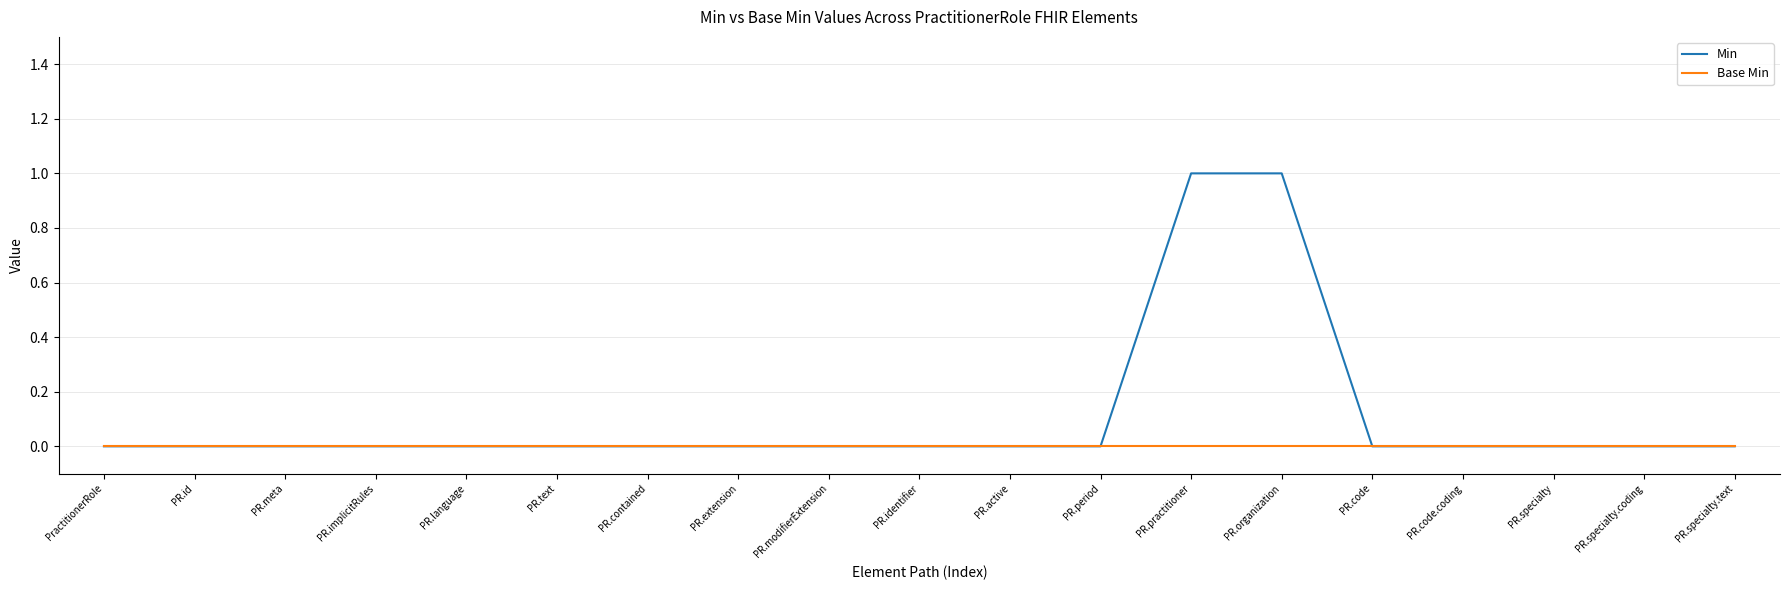

What position from the left is PR.period?

12